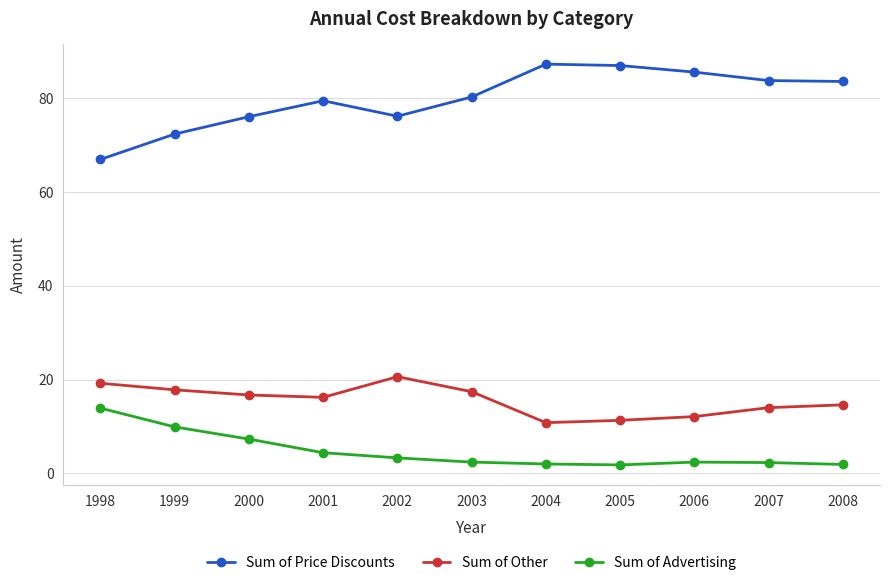

The Sum of Price Discounts series shows 50.9 at 2006. True or false?

False